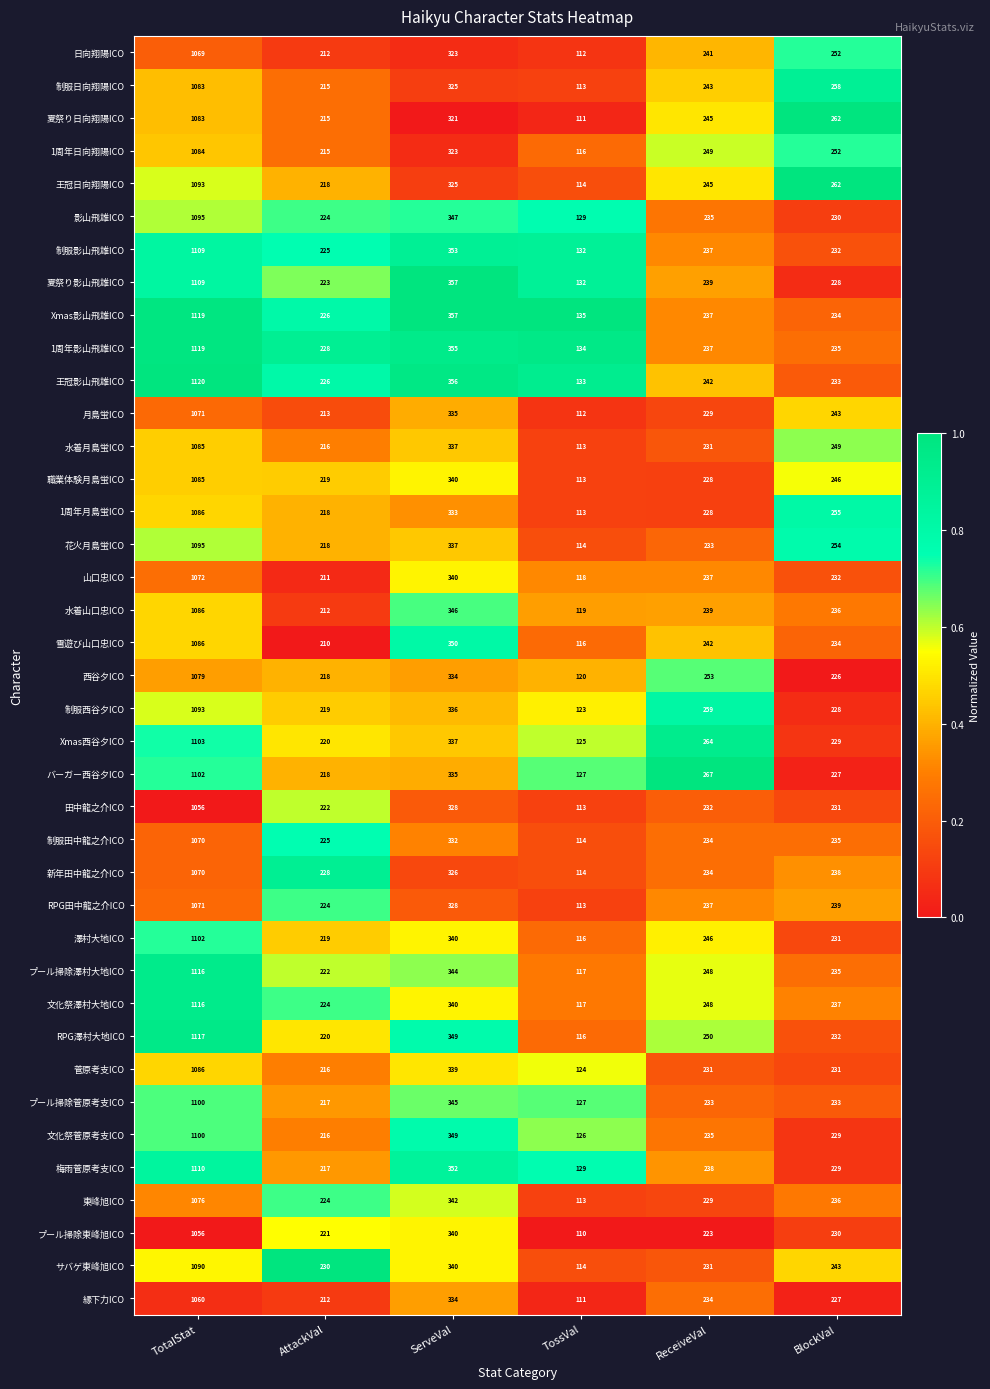

The RPG澤村大地ICO series shows 62 at BlockVal. True or false?

False